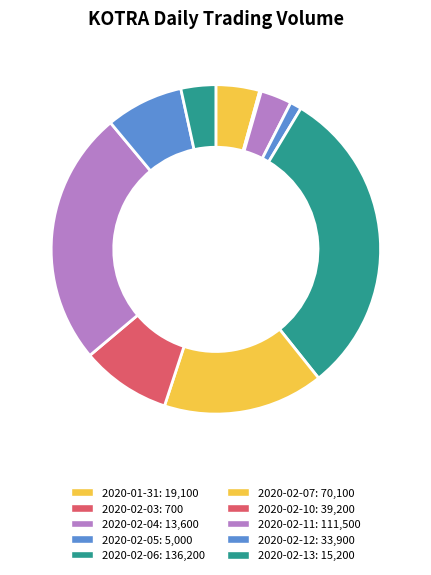

Between 2020-02-10 and 2020-02-06, which is larger?

2020-02-06